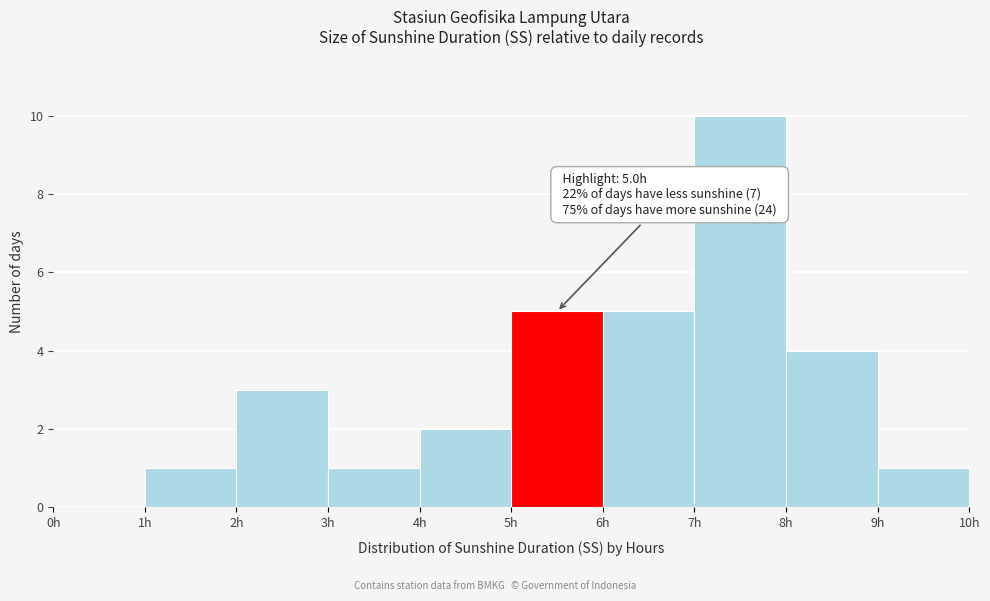

Which range on the x-axis has the tallest bar?

7 to 8